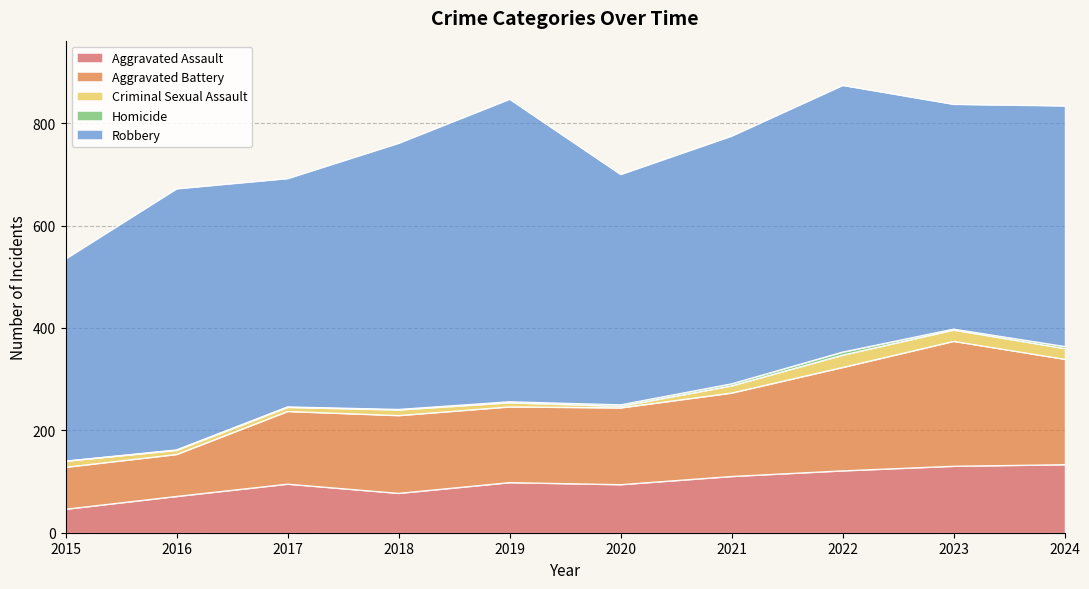

Is the value of Robbery at 2023 greater than the value of Homicide at 2015?

Yes